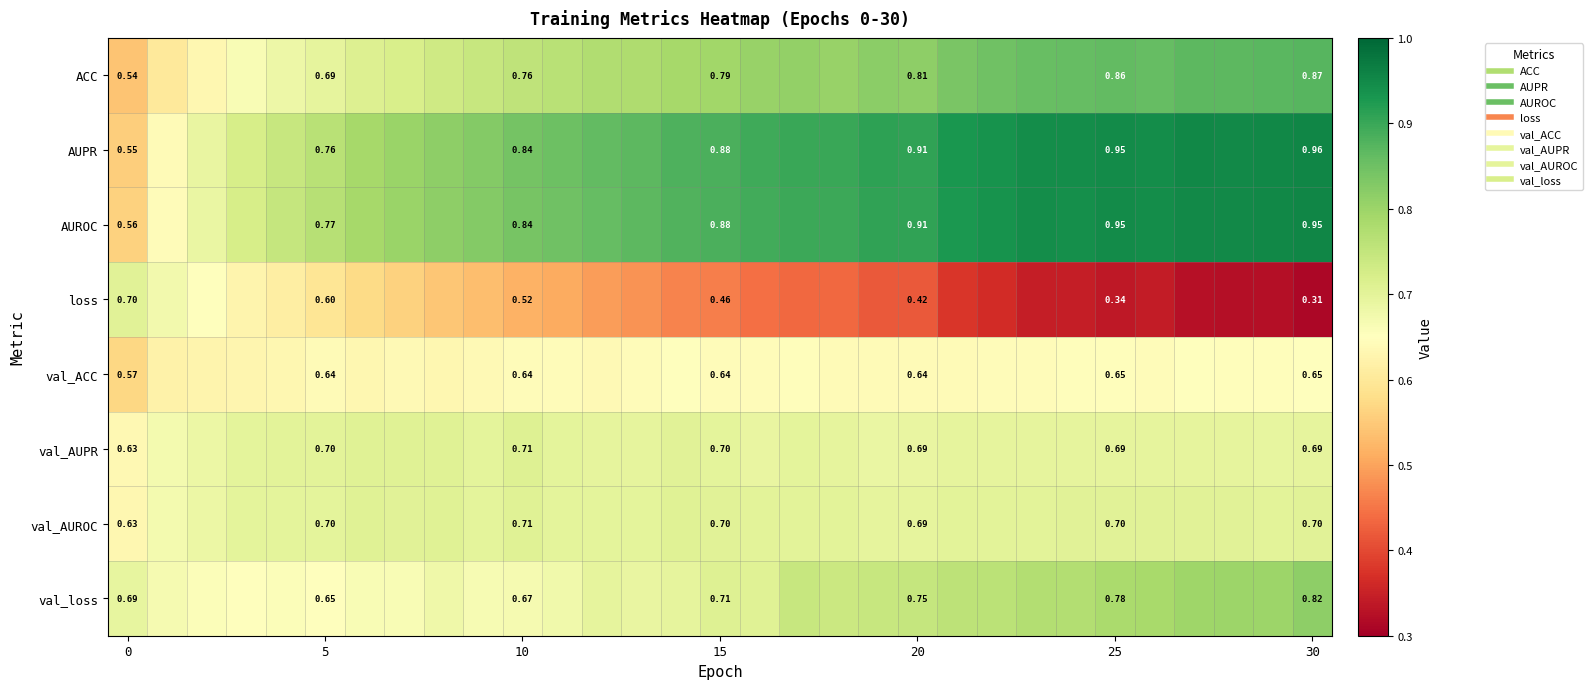

How many categories are shown in the chart?

31